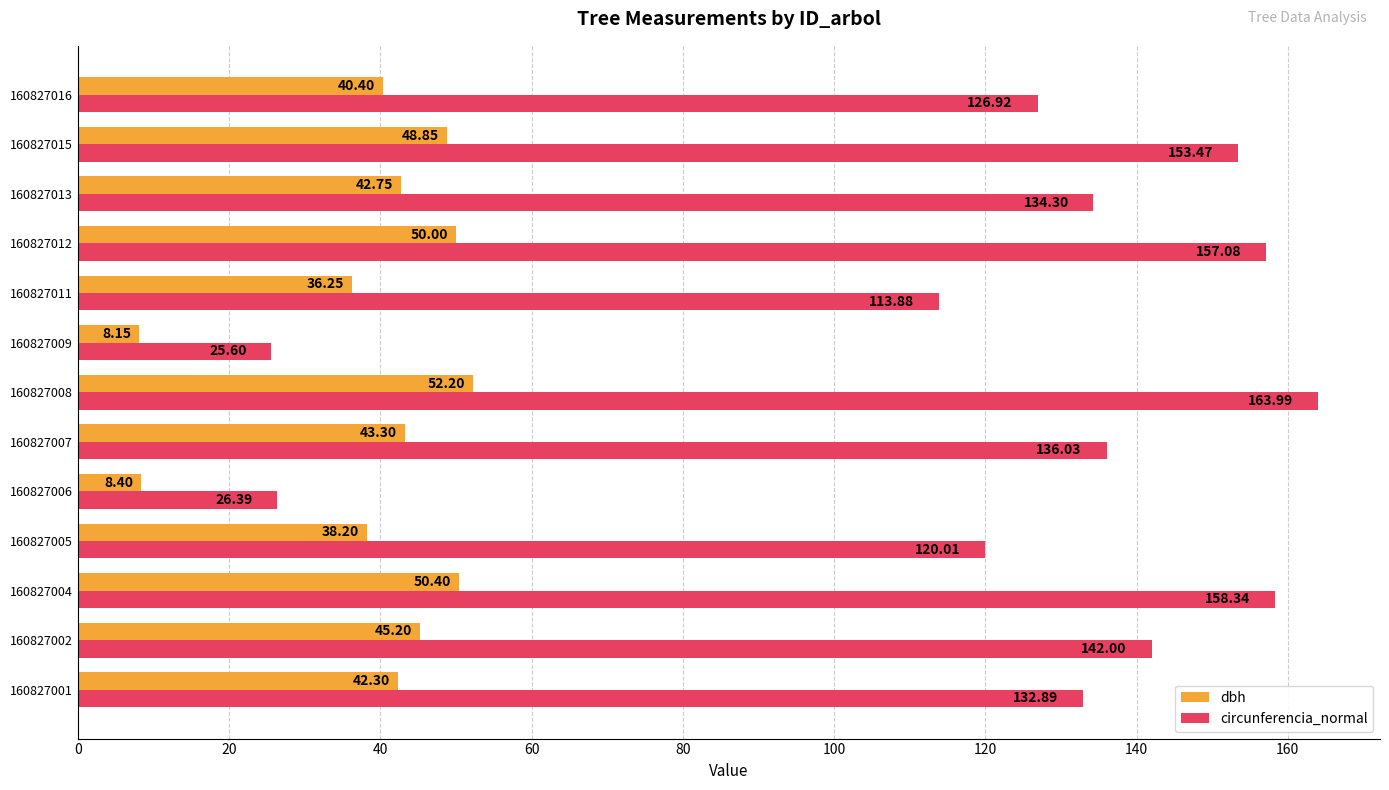

Which series has the widest spread of values?

circunferencia_normal